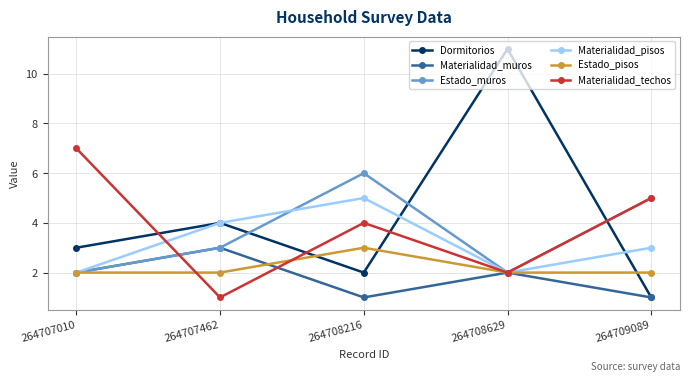

Count the Dormitorios values in the range 2 to 4.

3